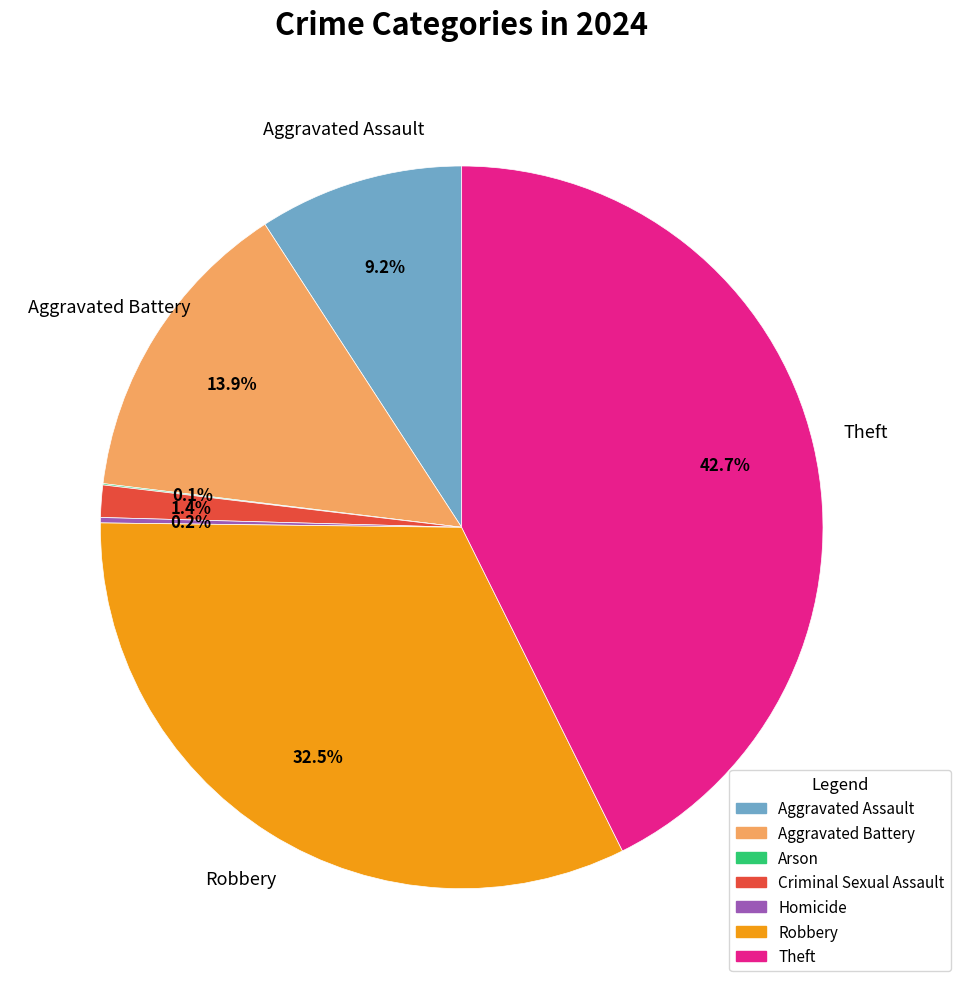

Is the sum of Aggravated Battery and Criminal Sexual Assault greater than half?

No